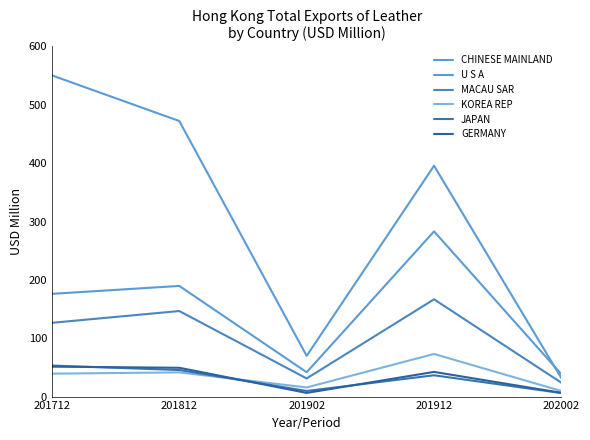

Is this an area chart (filled region under the line)?

No